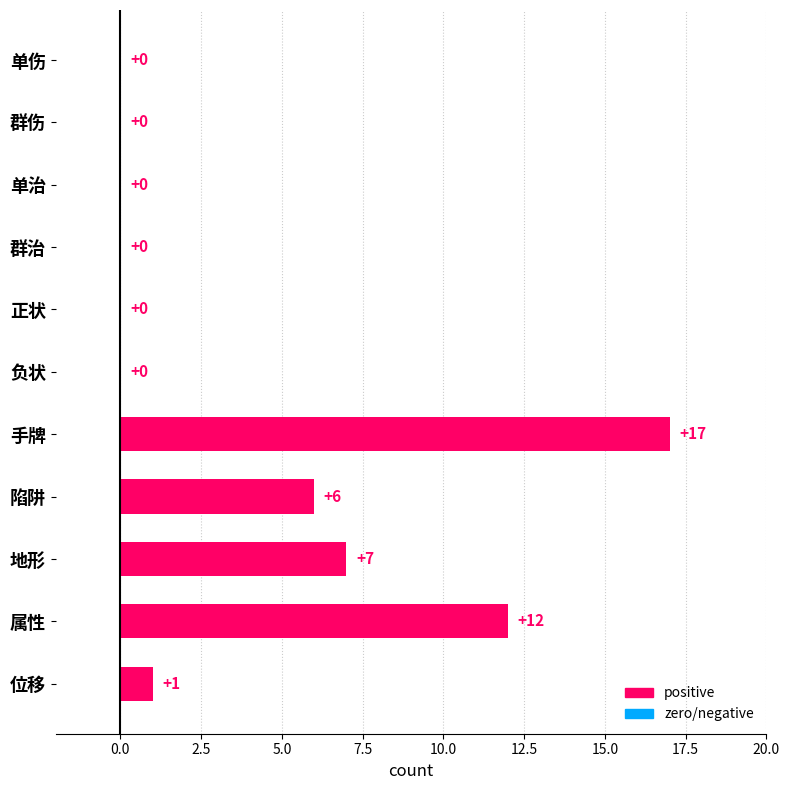

Which label corresponds to the largest value in the chart?

手牌